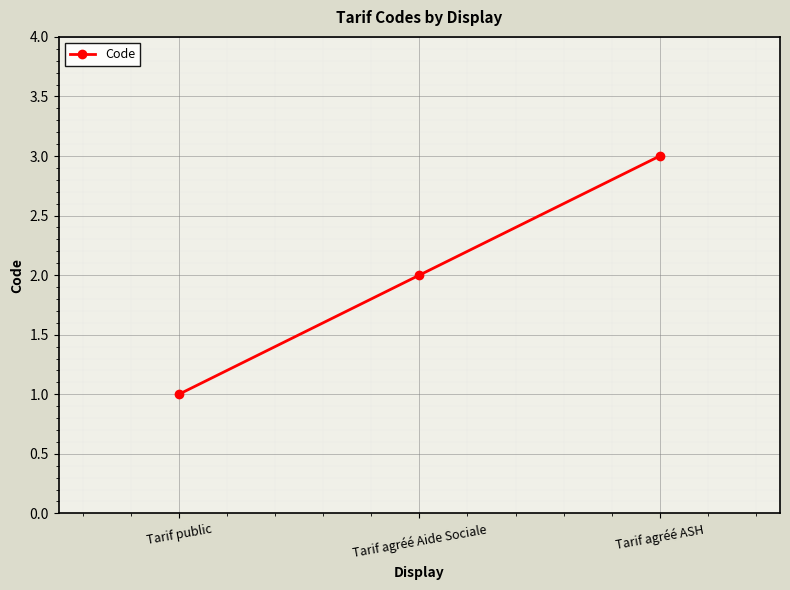

What is the difference between the maximum and minimum values?

2